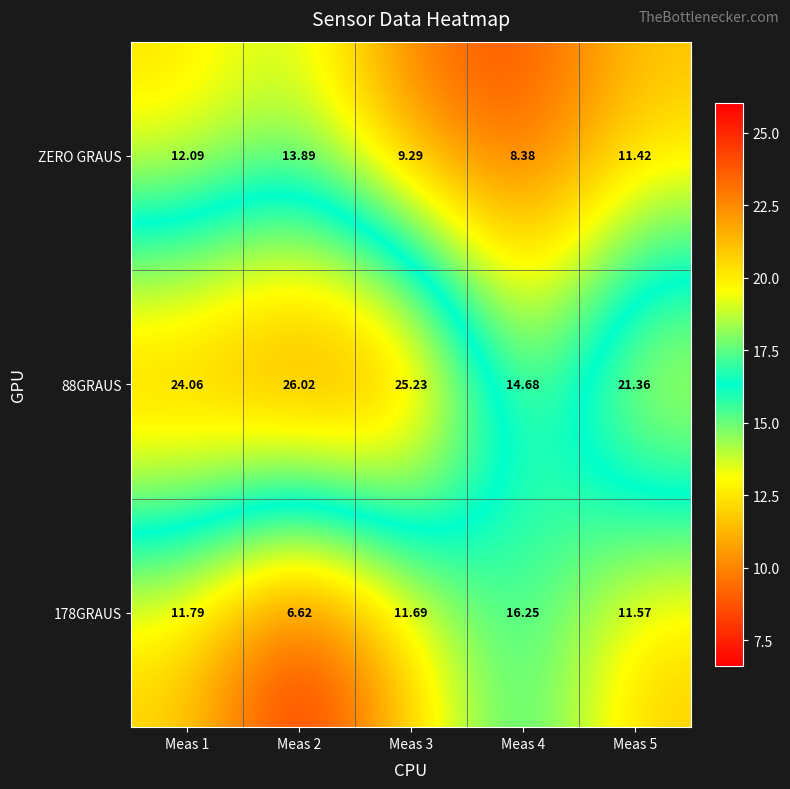

Is the value of ZERO GRAUS at Meas 3 greater than the value of 178GRAUS at Meas 4?

No